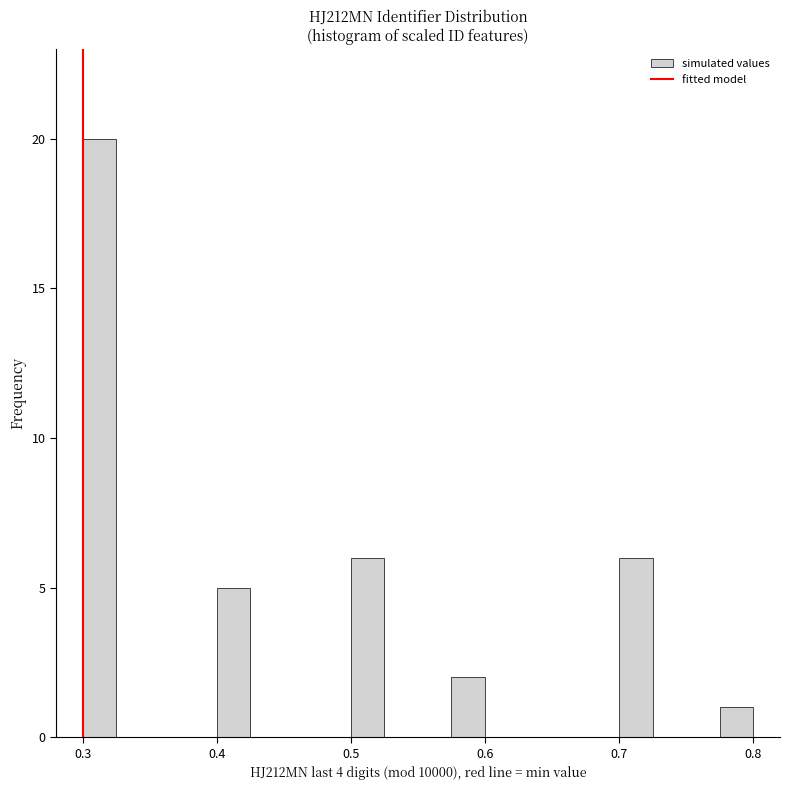

Read against the x-axis, roughly where is the centre of the tallest bar?

0.31